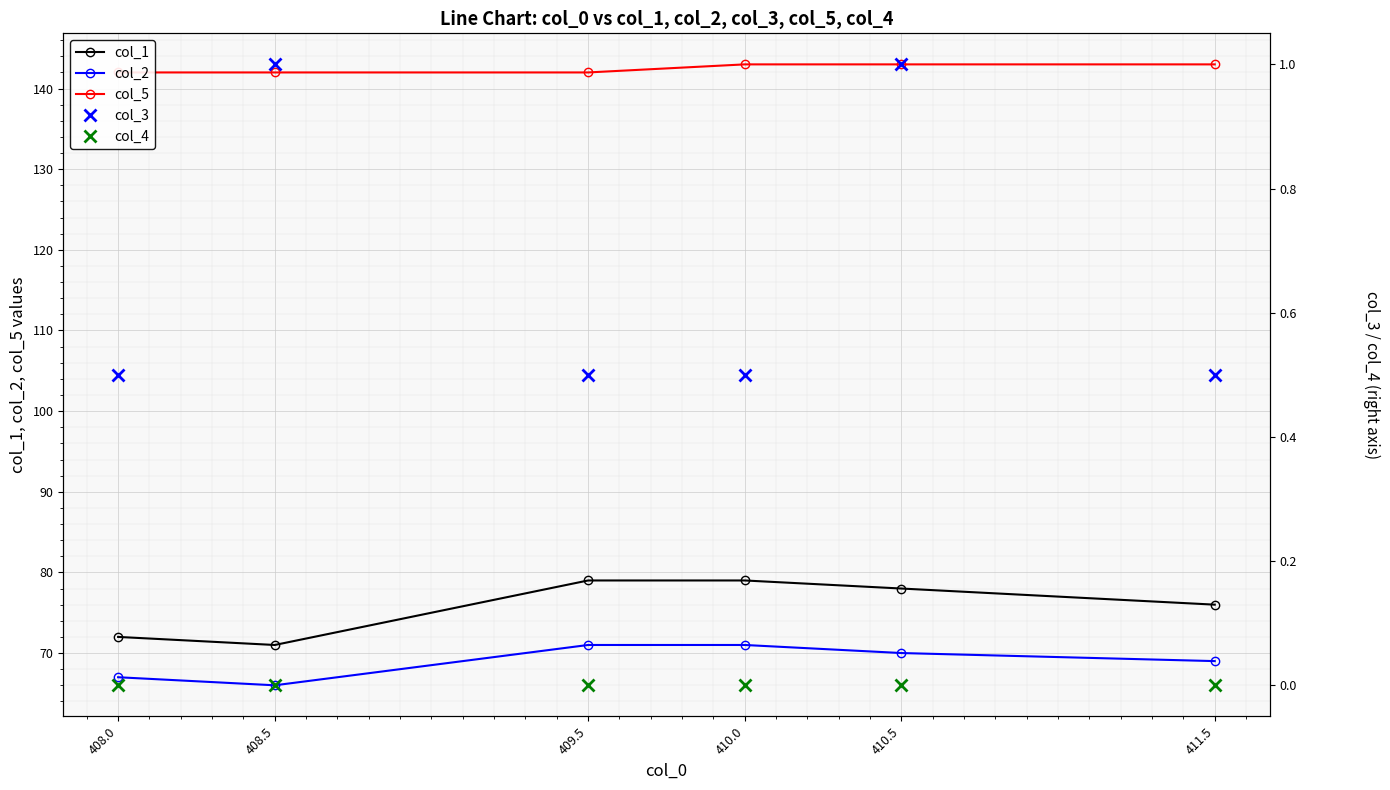

Count the col_5 values in the range 142 to 143.

6